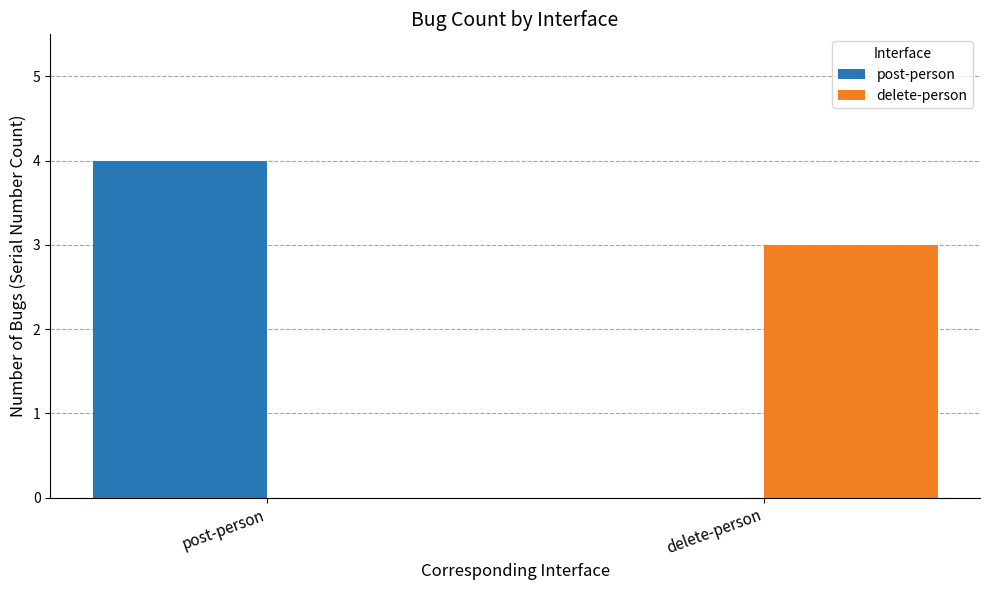

The post-person series shows 6 at post-person. True or false?

False